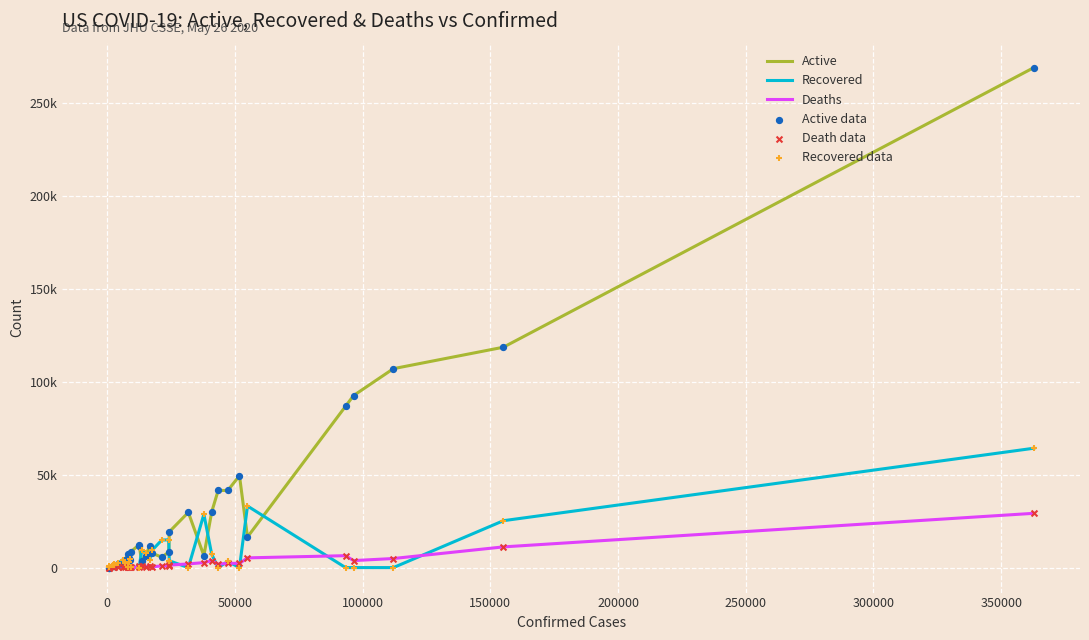

At how many categories does at least one series exceed 258905?

1